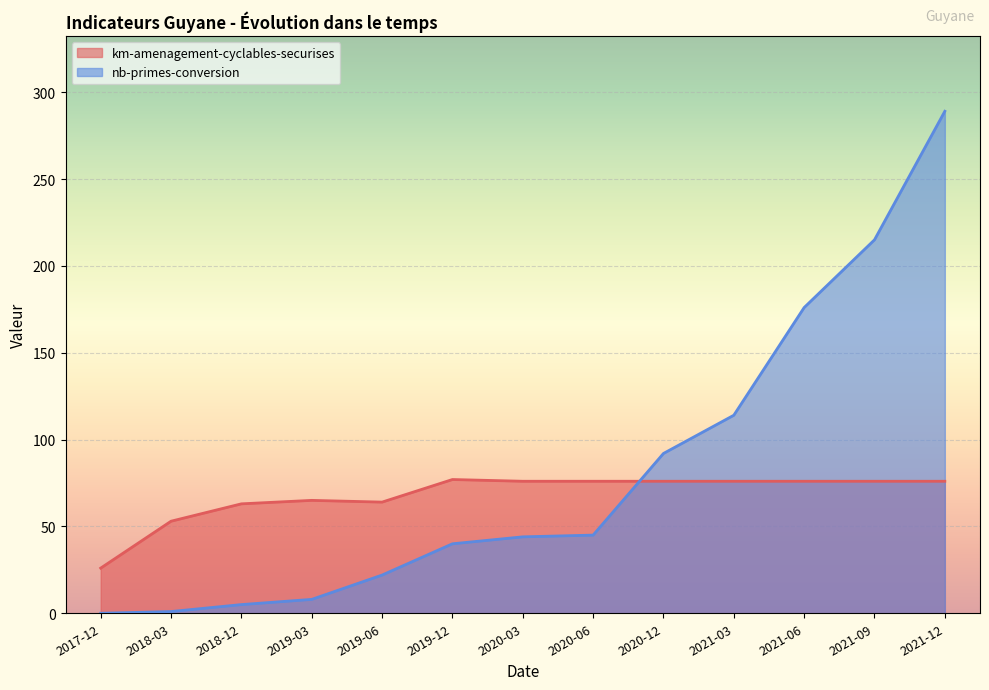

Read the nb-primes-conversion value at 2019-06, to the nearest 10.

20